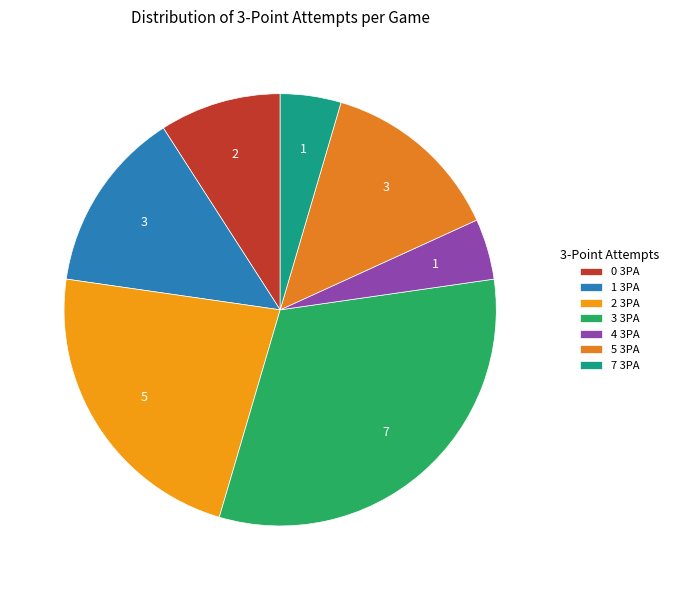

What is the ratio of the value at 2 3PA to the value at 4 3PA?

5.0